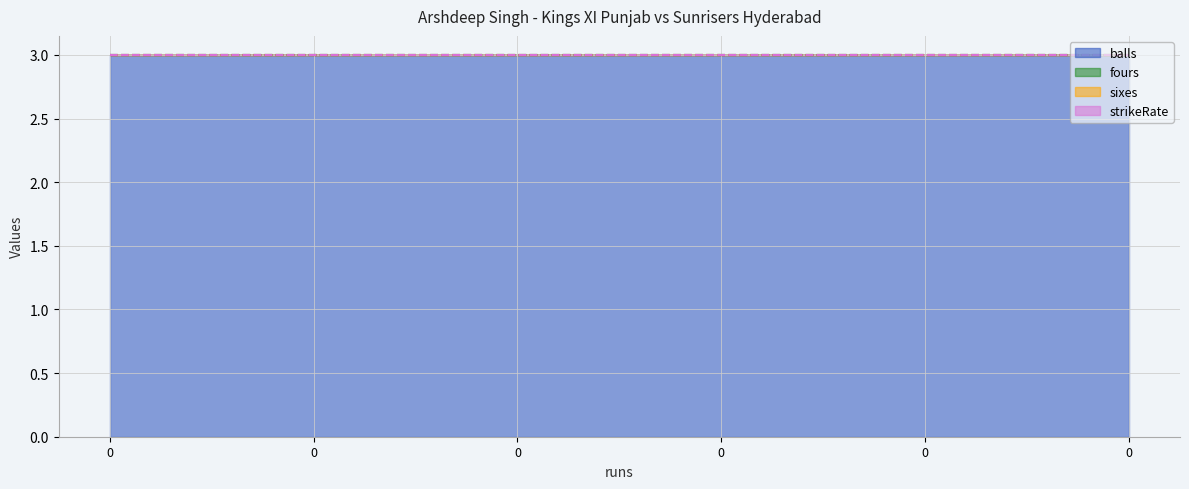

What is the total value across all series at 0?

3